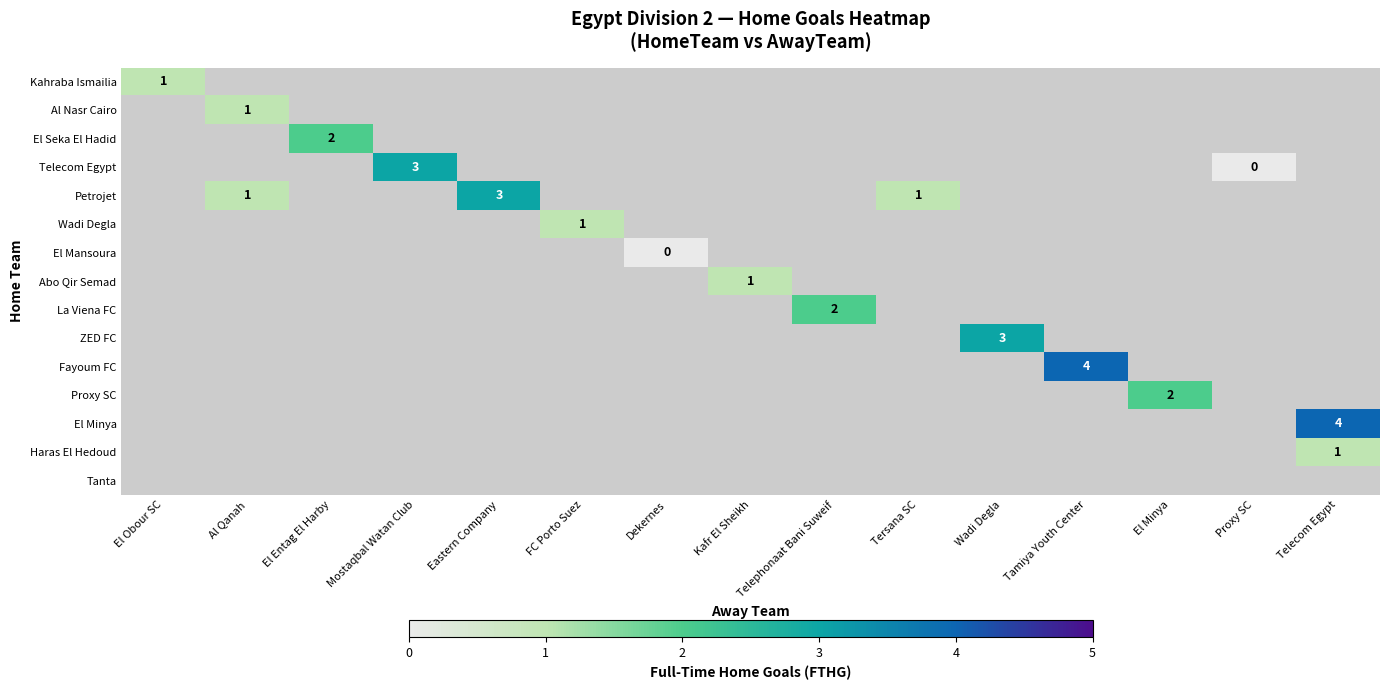

The Proxy SC series shows 1 at El Minya. True or false?

False